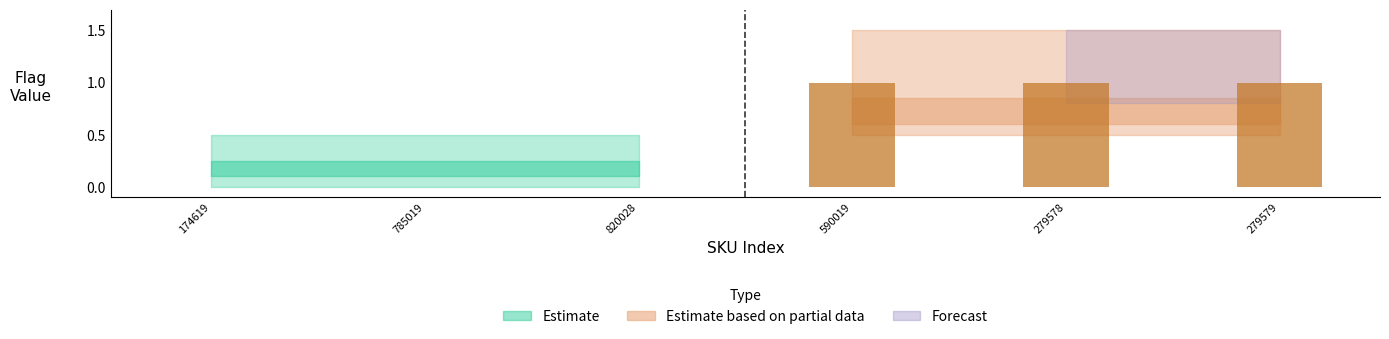

The chart shows a value of 1 at 279578. True or false?

True